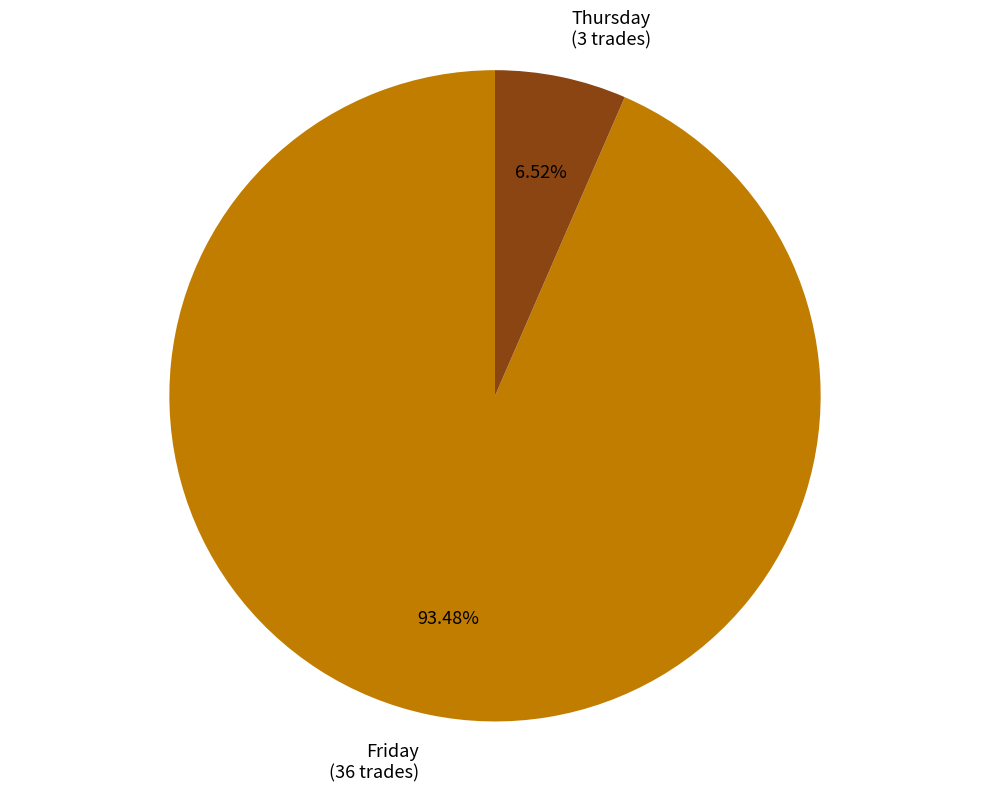

Which slice is the smallest?

Thursday